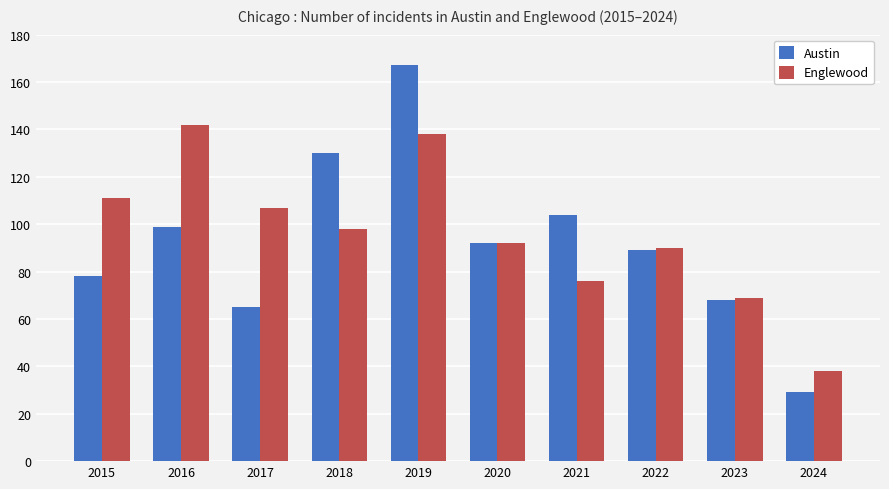

How many bars are there in total?

20